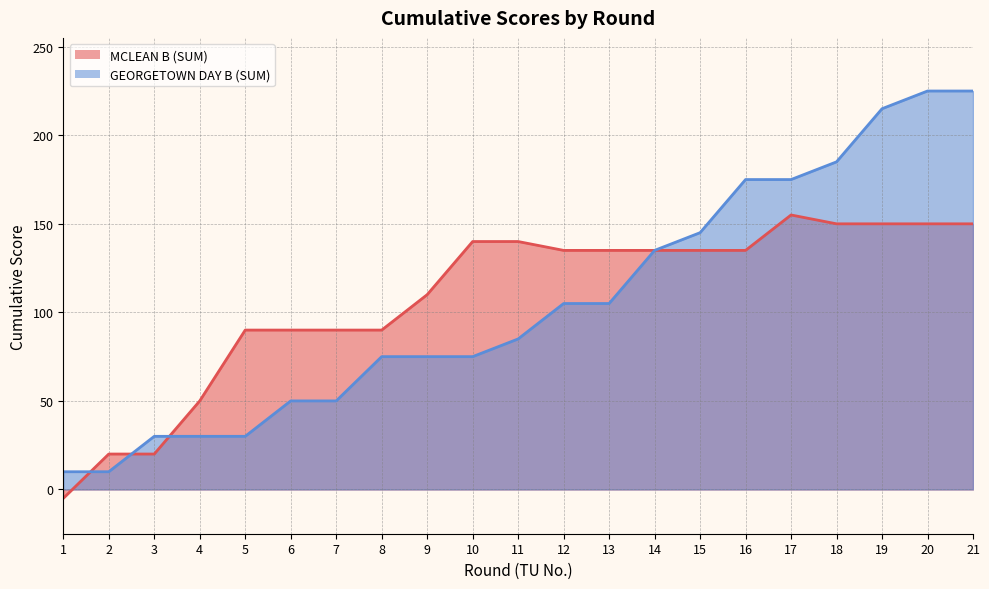

Rank the categories by MCLEAN B (SUM) value from lowest to highest.

1, 2, 3, 4, 5, 6, 7, 8, 9, 12, 13, 14, 15, 16, 10, 11, 18, 19, 20, 21, 17